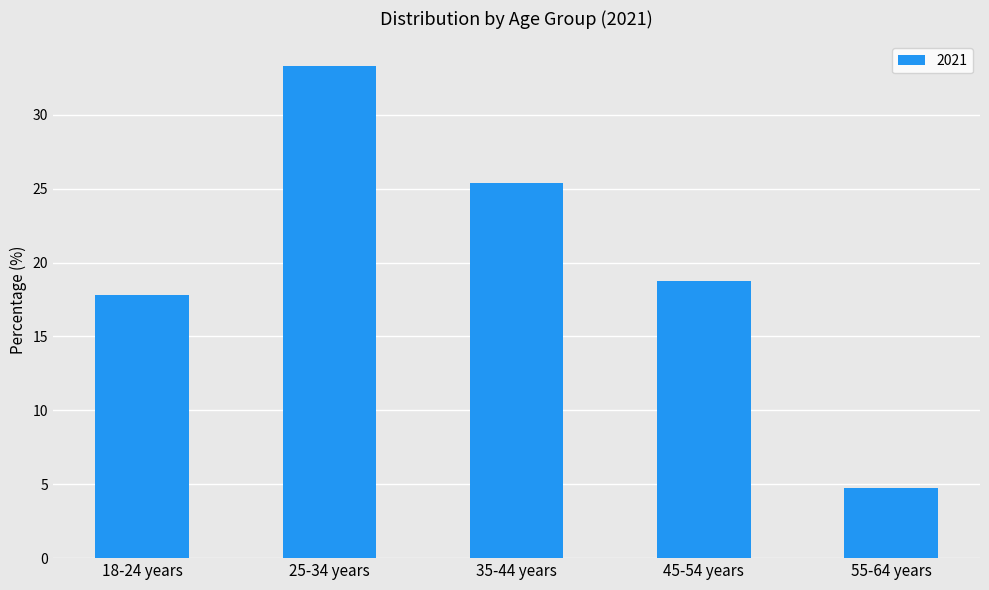

Does the chart contain stacked bars?

No